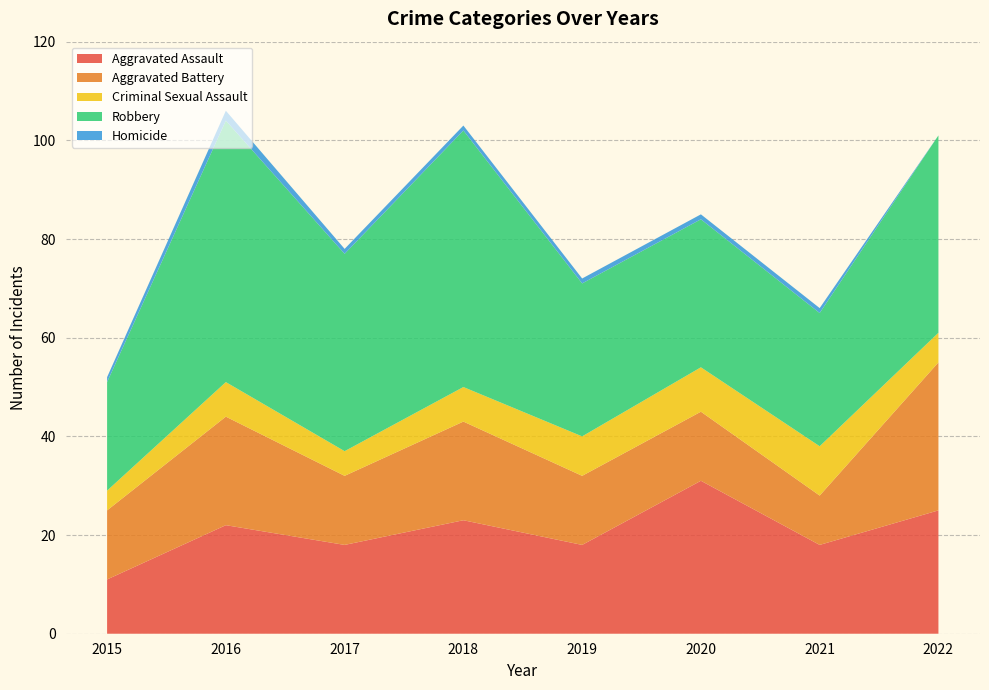

Reading left to right, transcribe all the data shown in this chart.

Aggravated Assault: 2015=11	2016=22	2017=18	2018=23	2019=18	2020=31	2021=18	2022=25
Aggravated Battery: 2015=14	2016=22	2017=14	2018=20	2019=14	2020=14	2021=10	2022=30
Criminal Sexual Assault: 2015=4	2016=7	2017=5	2018=7	2019=8	2020=9	2021=10	2022=6
Robbery: 2015=22	2016=53	2017=40	2018=52	2019=31	2020=30	2021=27	2022=40
Homicide: 2015=1	2016=2	2017=1	2018=1	2019=1	2020=1	2021=1	2022=0